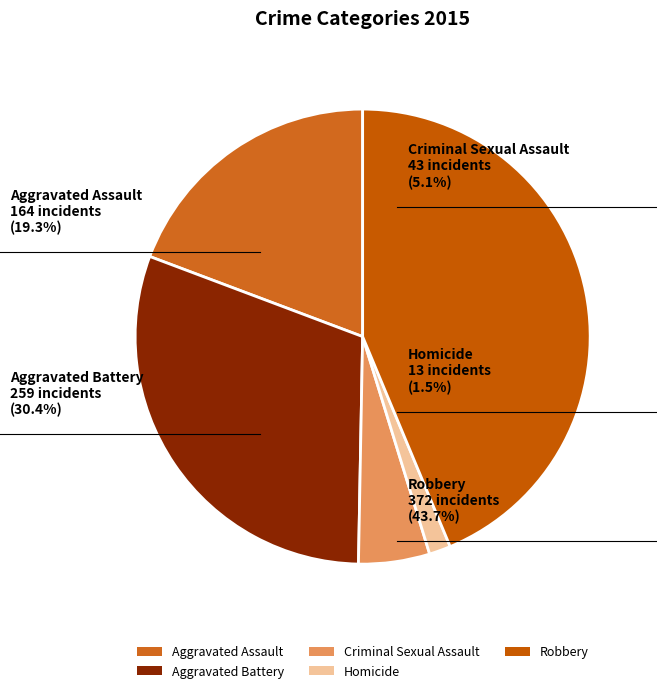

The Robbery slice represents 44% of the pie. True or false?

True